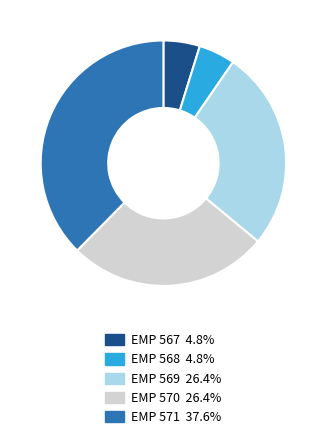

Which slice is the largest?

EMP 571